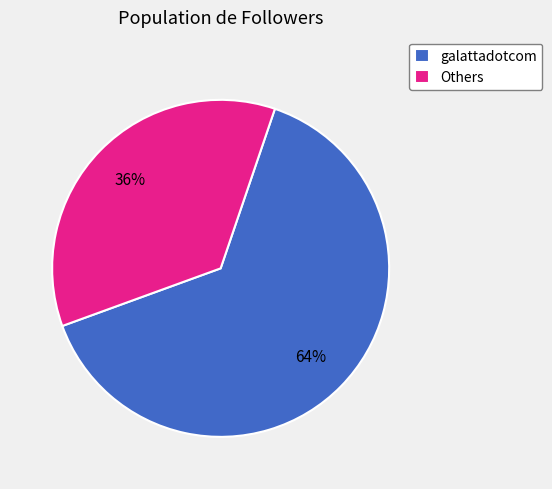

To the nearest percent, what is the average slice percentage?

50%